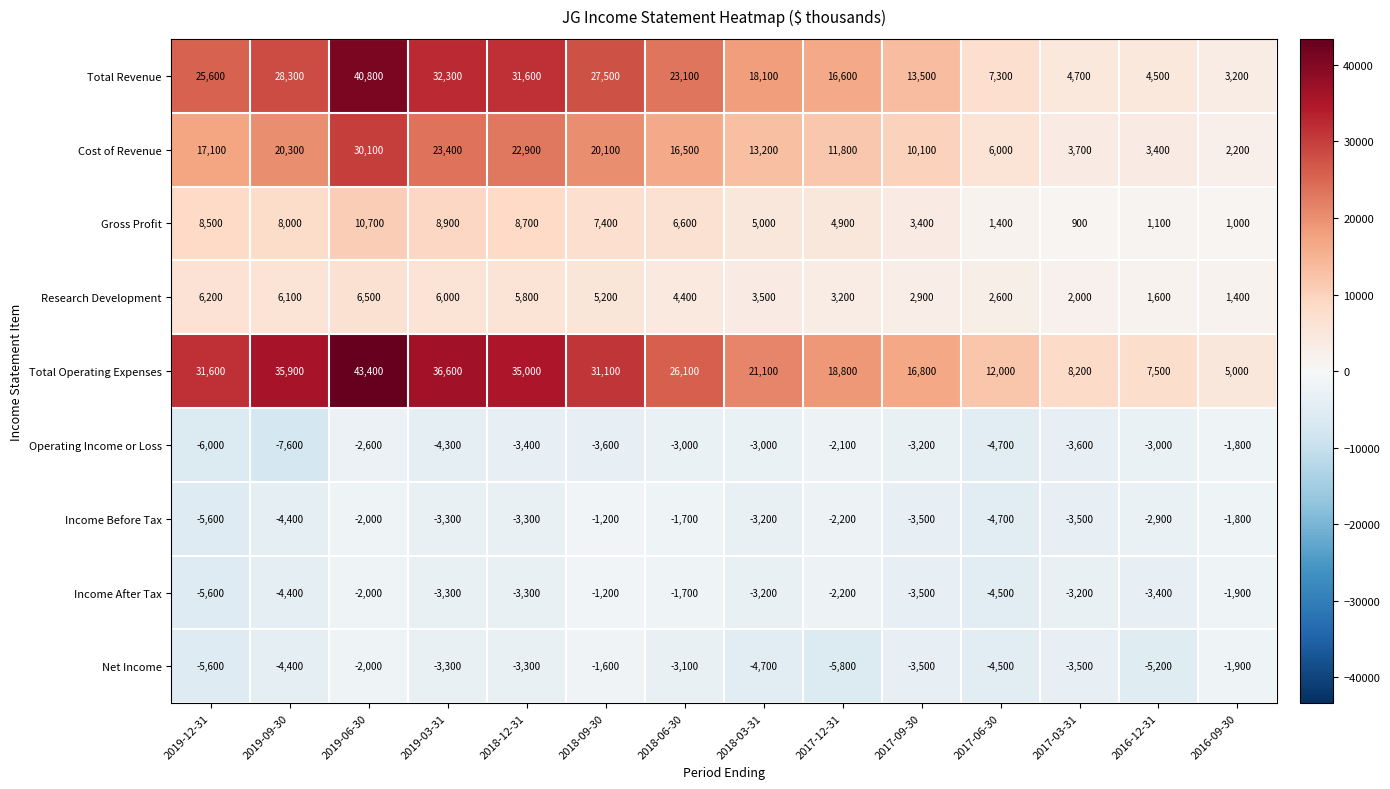

The Total Revenue series shows 55731 at 2019-06-30. True or false?

False